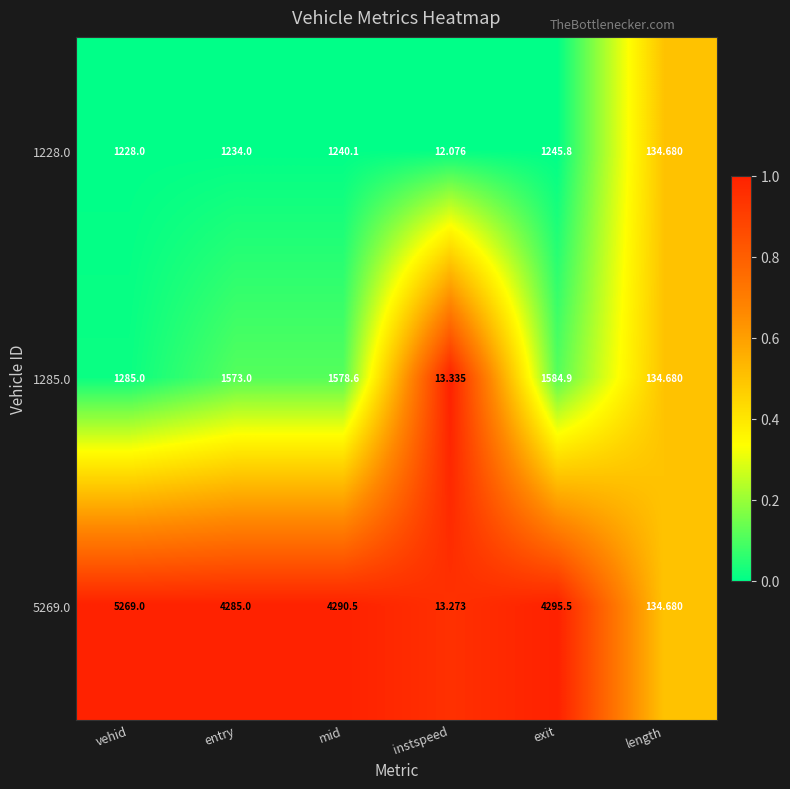

At which category does the chart reach its peak across all series?

vehid